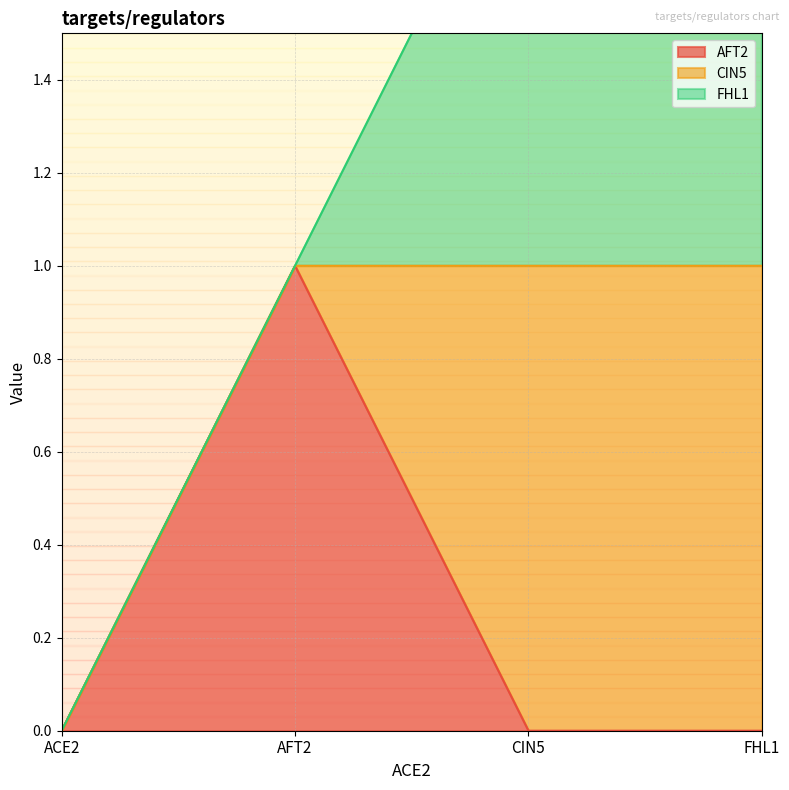

Does the chart have visible grid lines?

Yes